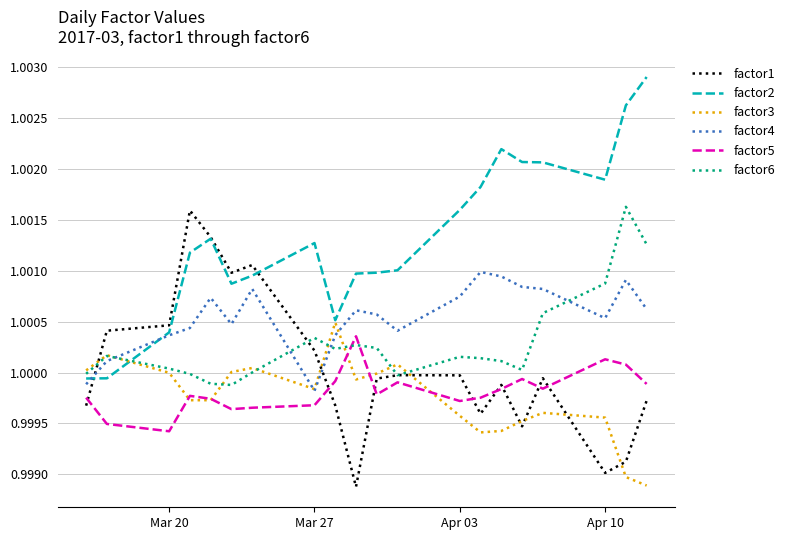

Which series has the largest total across all categories?

factor2